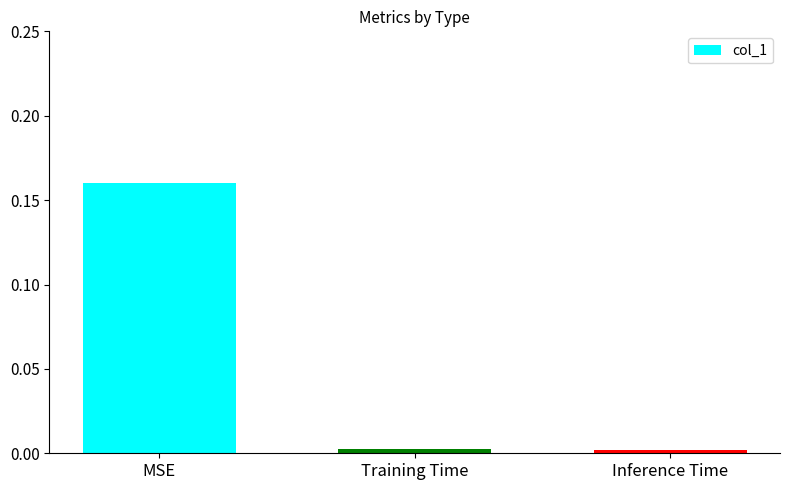

The value at Inference Time is 0.0. True or false?

True